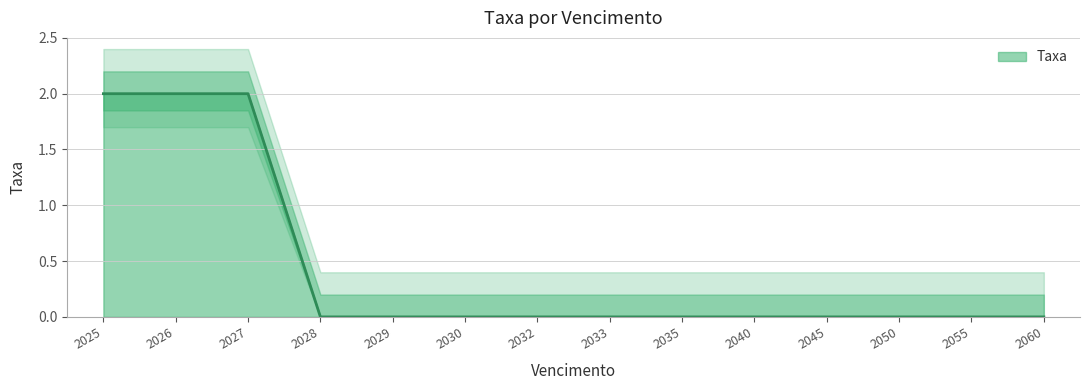

What is the sum of all values?

6